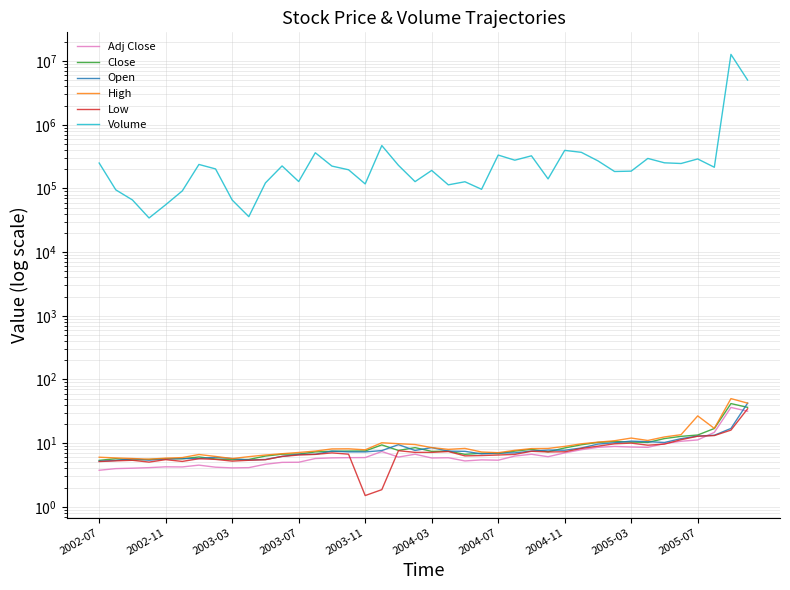

Which series has the widest spread of values?

Volume